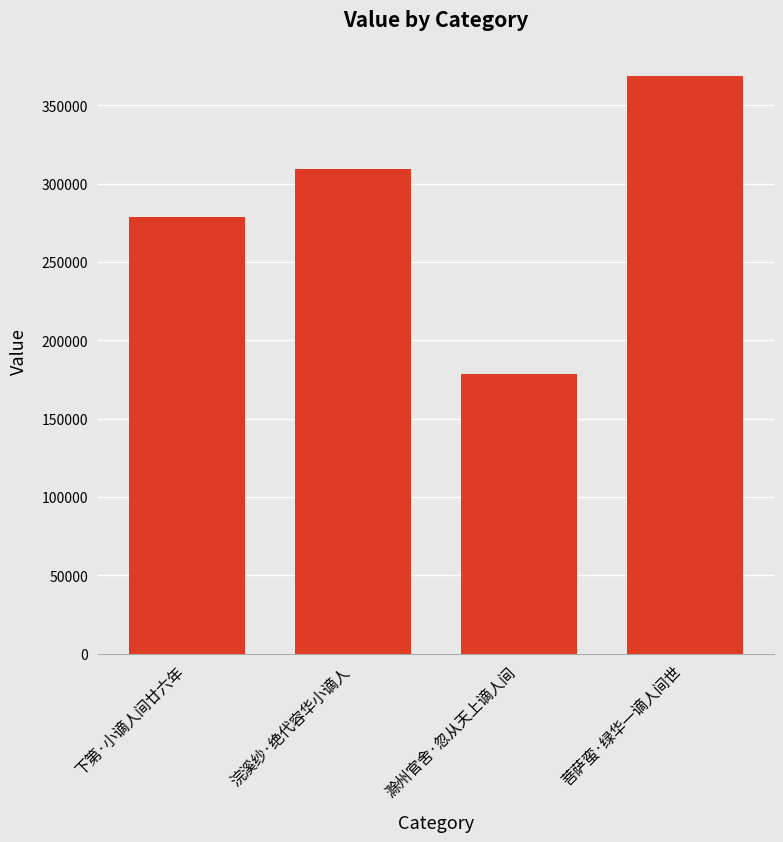

Does the chart contain any negative values?

No